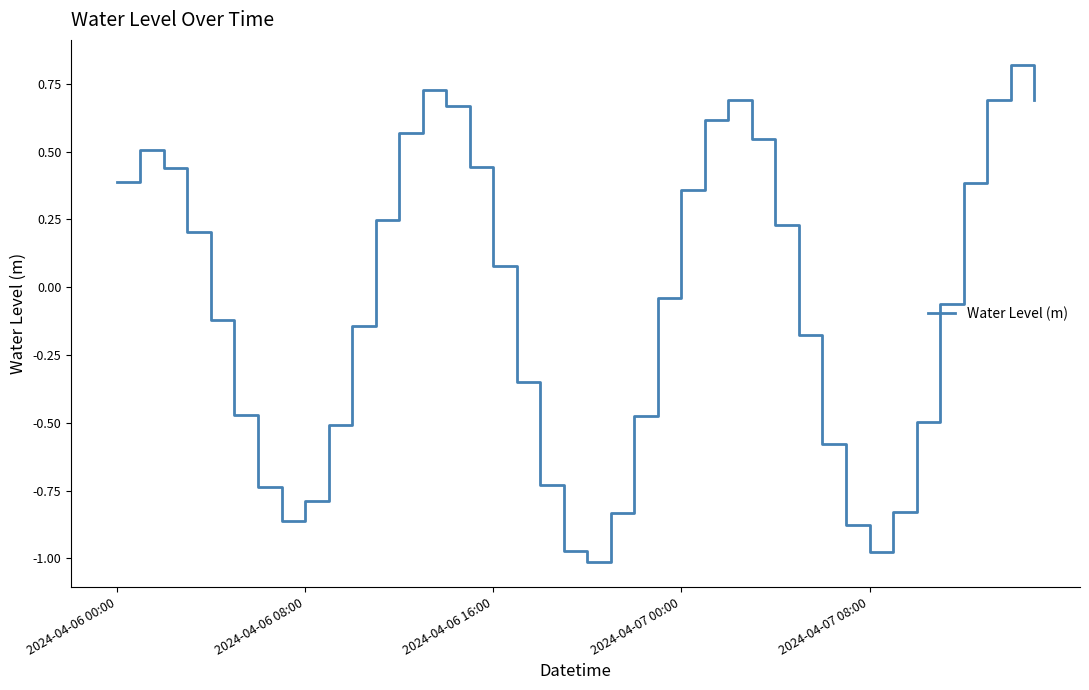

What is the greatest value displayed?

0.8